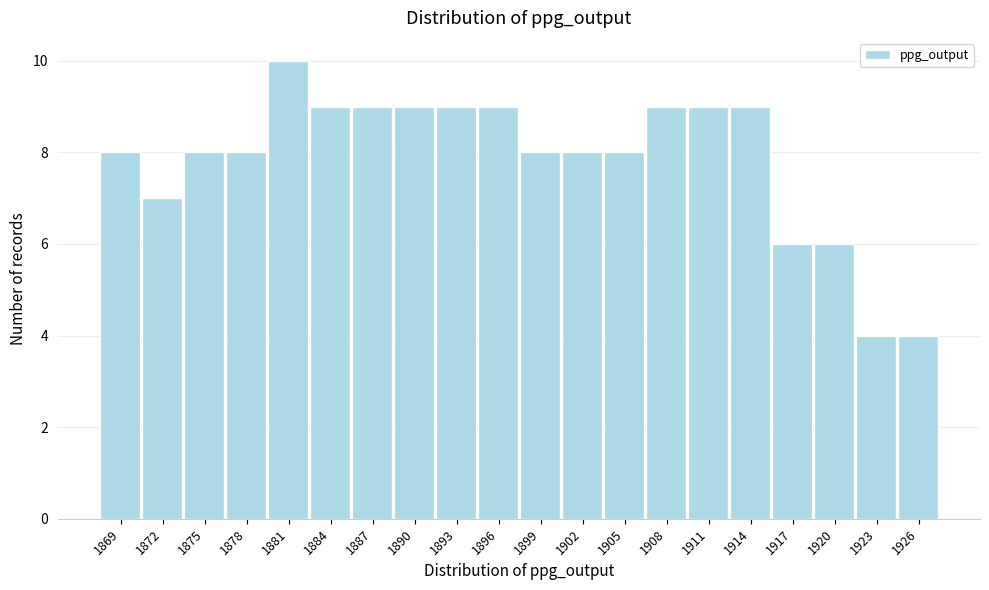

Reading left to right, what are all the values shown in this chart?

8	7	8	8	10	9	9	9	9	9	8	8	8	9	9	9	6	6	4	4